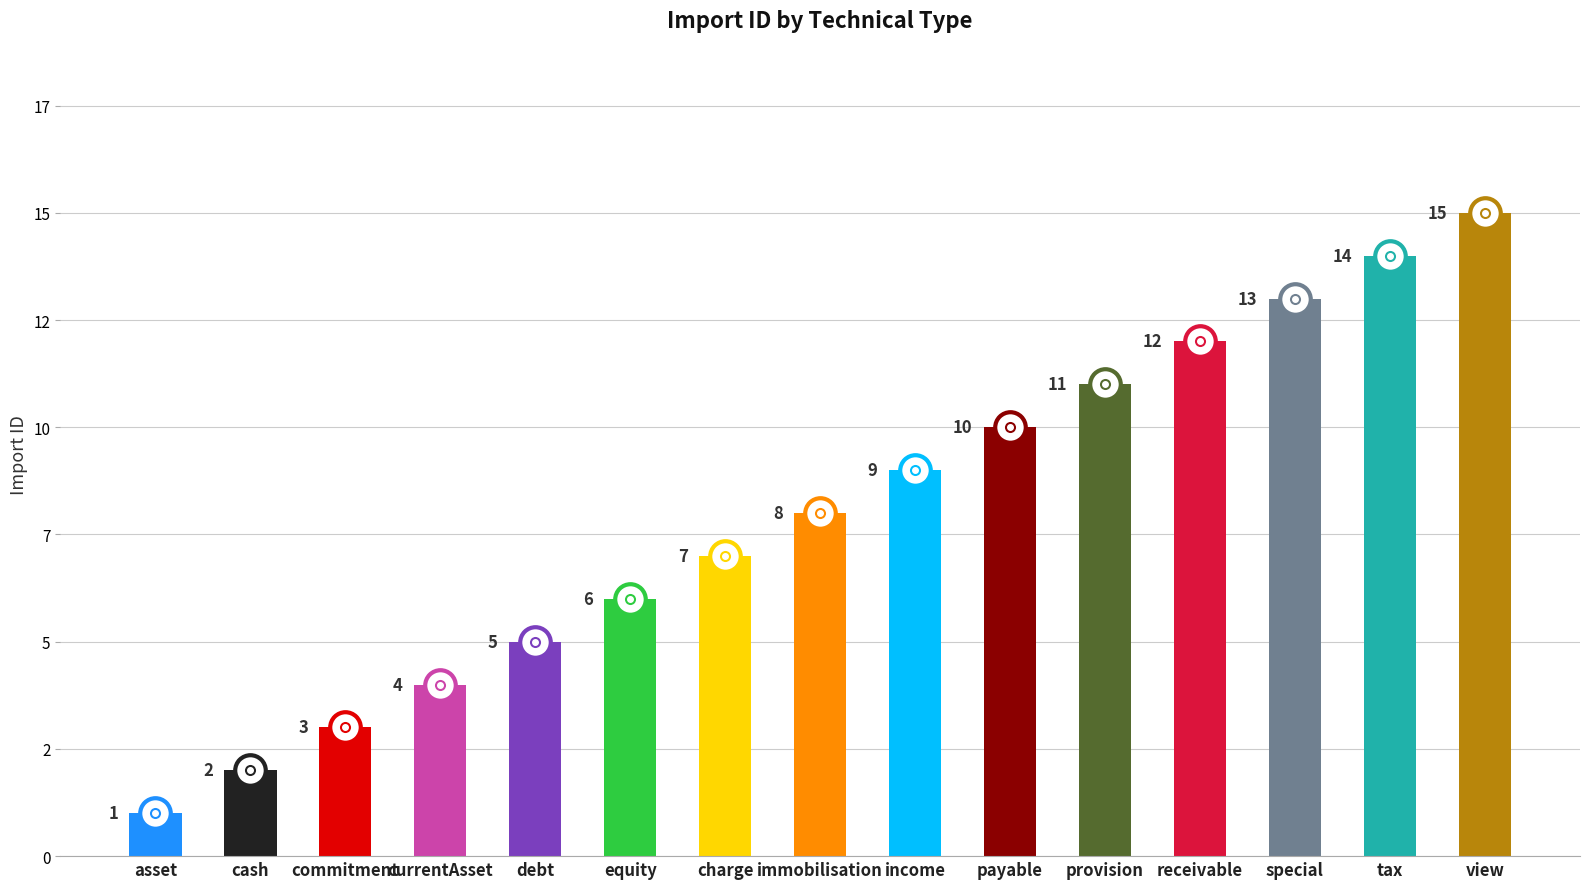

What is the change in value from charge to special?

+6